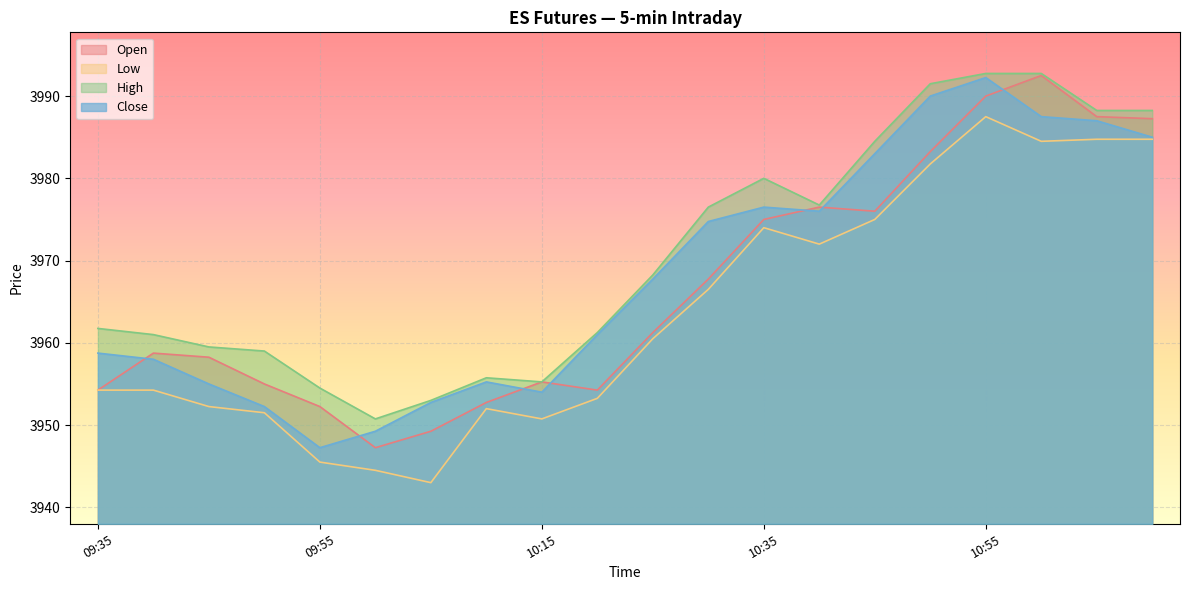

What is the difference between the maximum and minimum values in the High series?

42.0